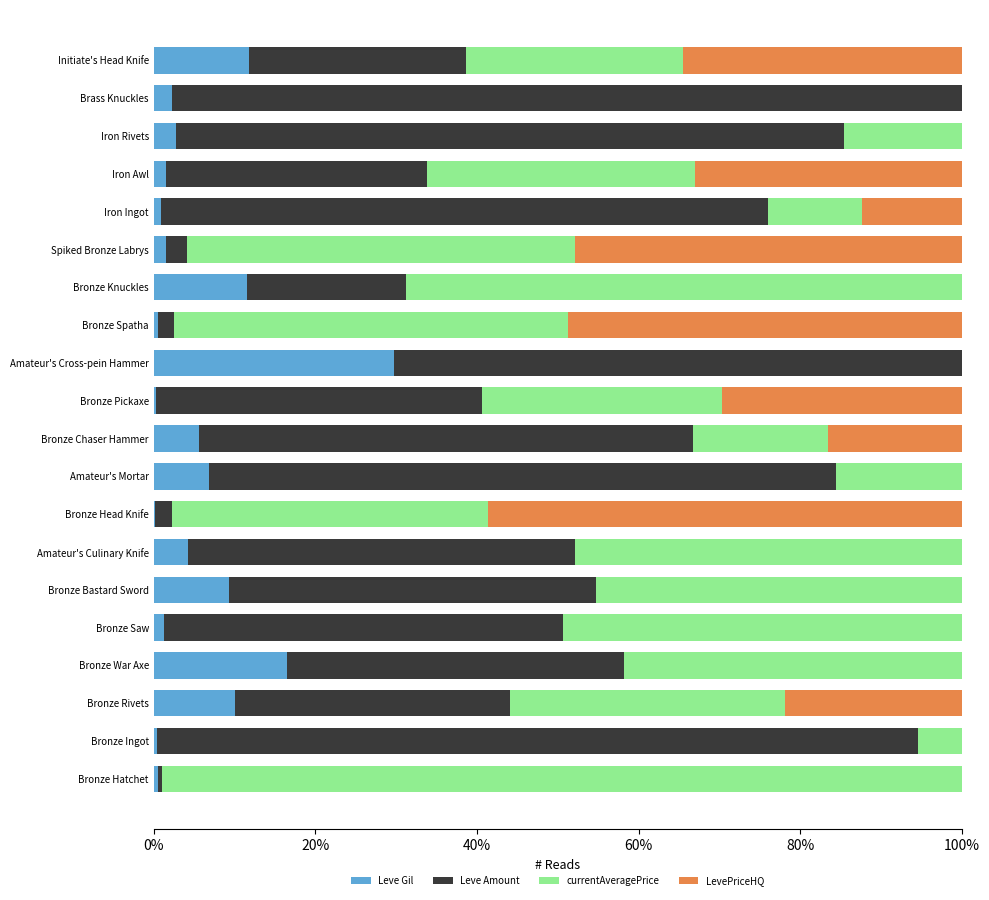

What are all the series names shown in the legend?

Leve Gil, Leve Amount, currentAveragePrice, LevePriceHQ